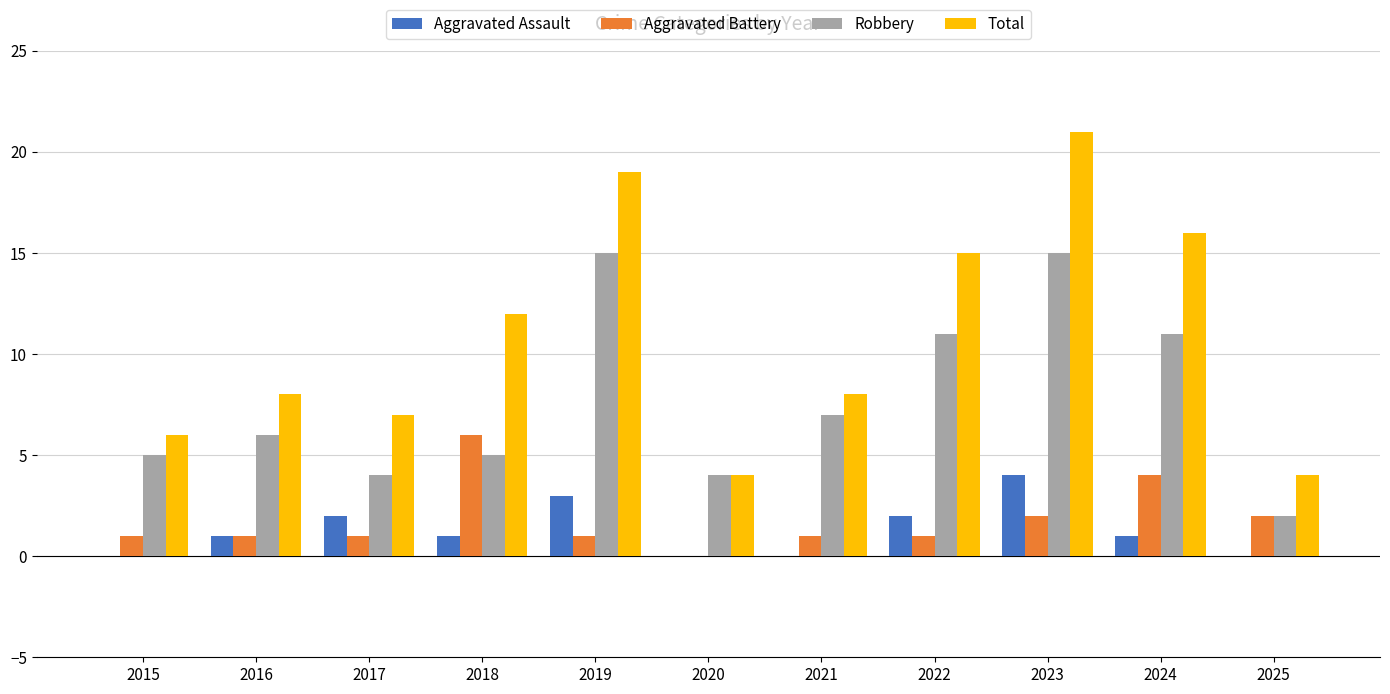

Reading right to left, what are all the values shown in this chart?

Aggravated Assault: 2025=0	2024=1	2023=4	2022=2	2021=0	2020=0	2019=3	2018=1	2017=2	2016=1	2015=0
Aggravated Battery: 2025=2	2024=4	2023=2	2022=1	2021=1	2020=0	2019=1	2018=6	2017=1	2016=1	2015=1
Robbery: 2025=2	2024=11	2023=15	2022=11	2021=7	2020=4	2019=15	2018=5	2017=4	2016=6	2015=5
Total: 2025=4	2024=16	2023=21	2022=15	2021=8	2020=4	2019=19	2018=12	2017=7	2016=8	2015=6